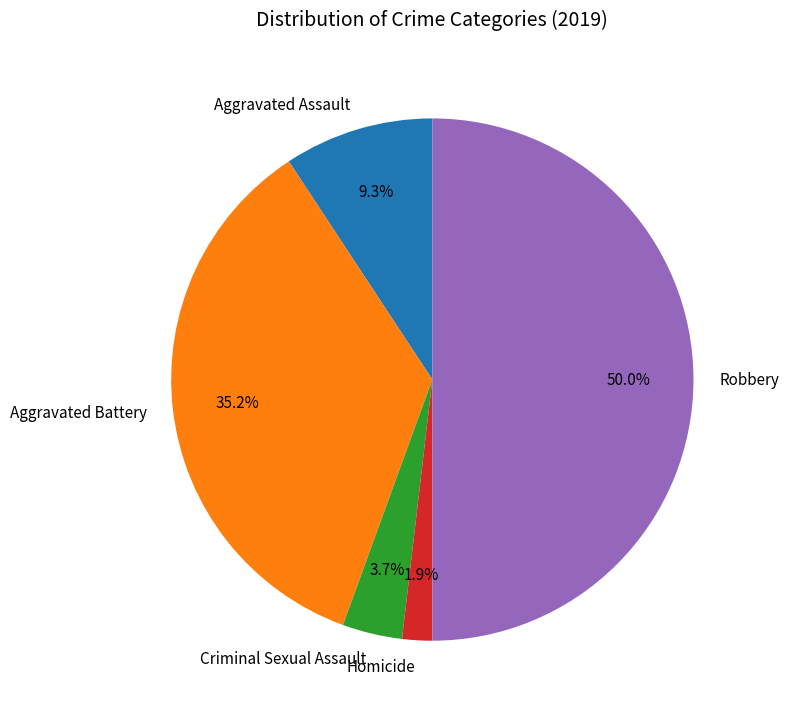

Which has a higher value, Criminal Sexual Assault or Homicide?

Criminal Sexual Assault